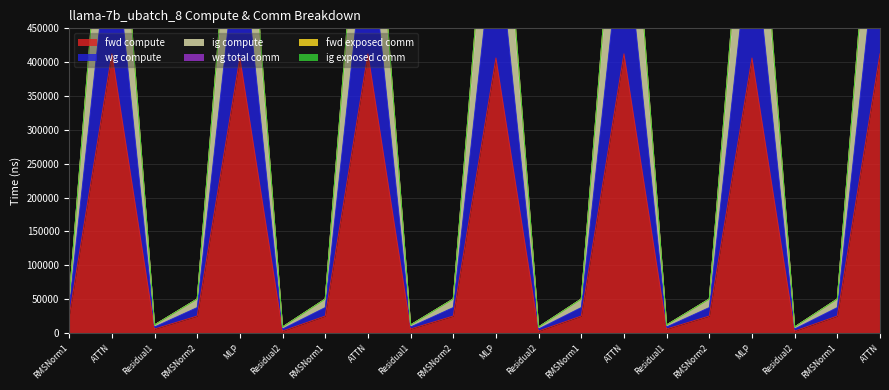

Does the chart display data point markers on the line(s)?

No